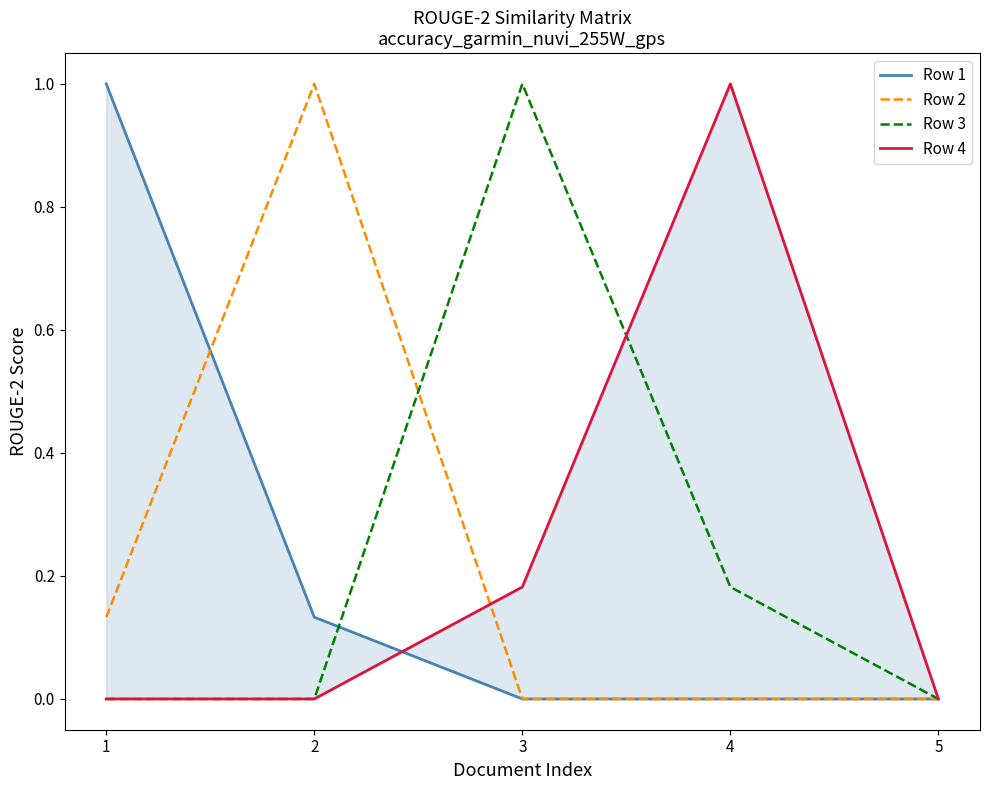

Which series has the largest total across all categories?

Row 3